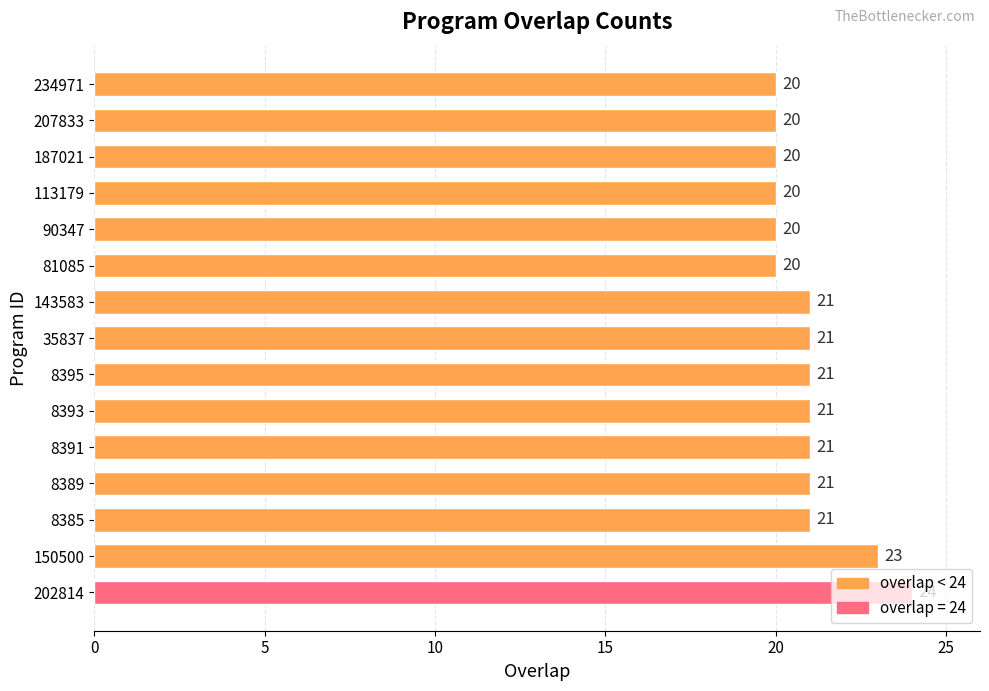

What is the minimum value shown in the chart?

20